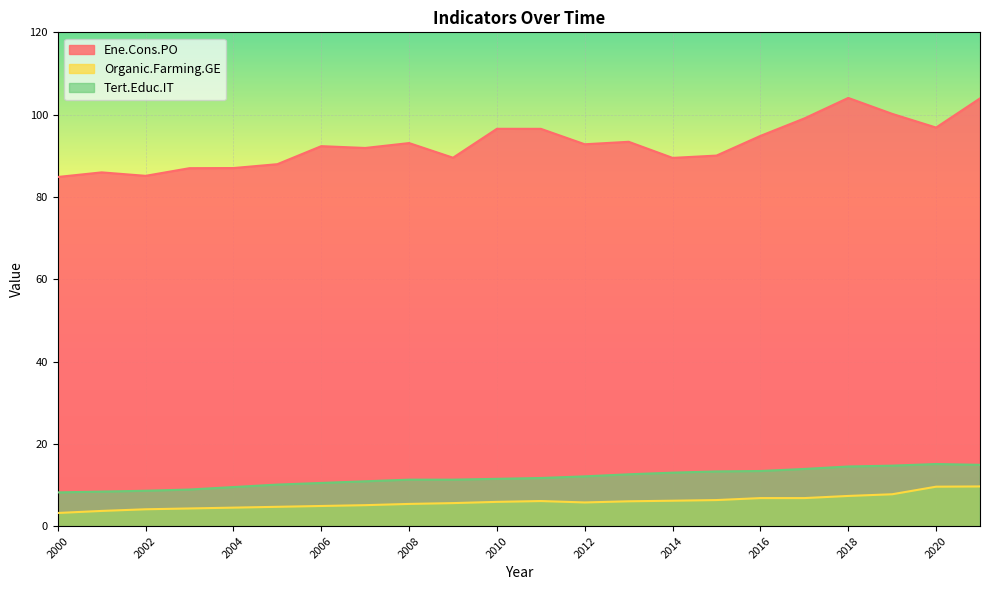

The value of Organic.Farming.GE at 2007 is 6.7. True or false?

False